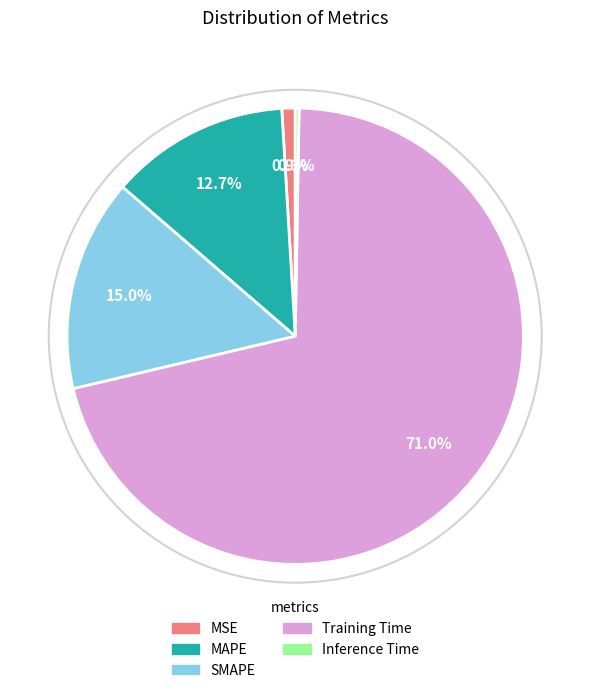

Do MAPE and MSE together represent more than half of the pie?

No